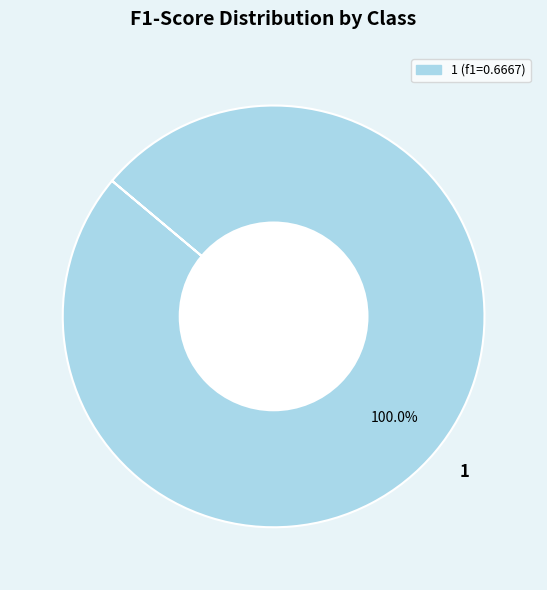

Rank the categories by value from lowest to highest.

1